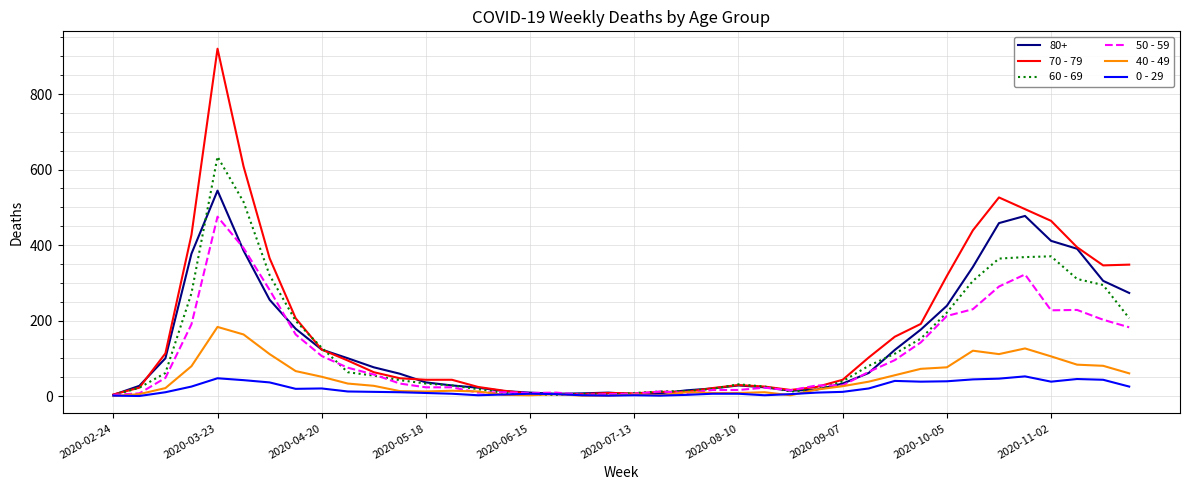

Count the number of data series in this chart.

6